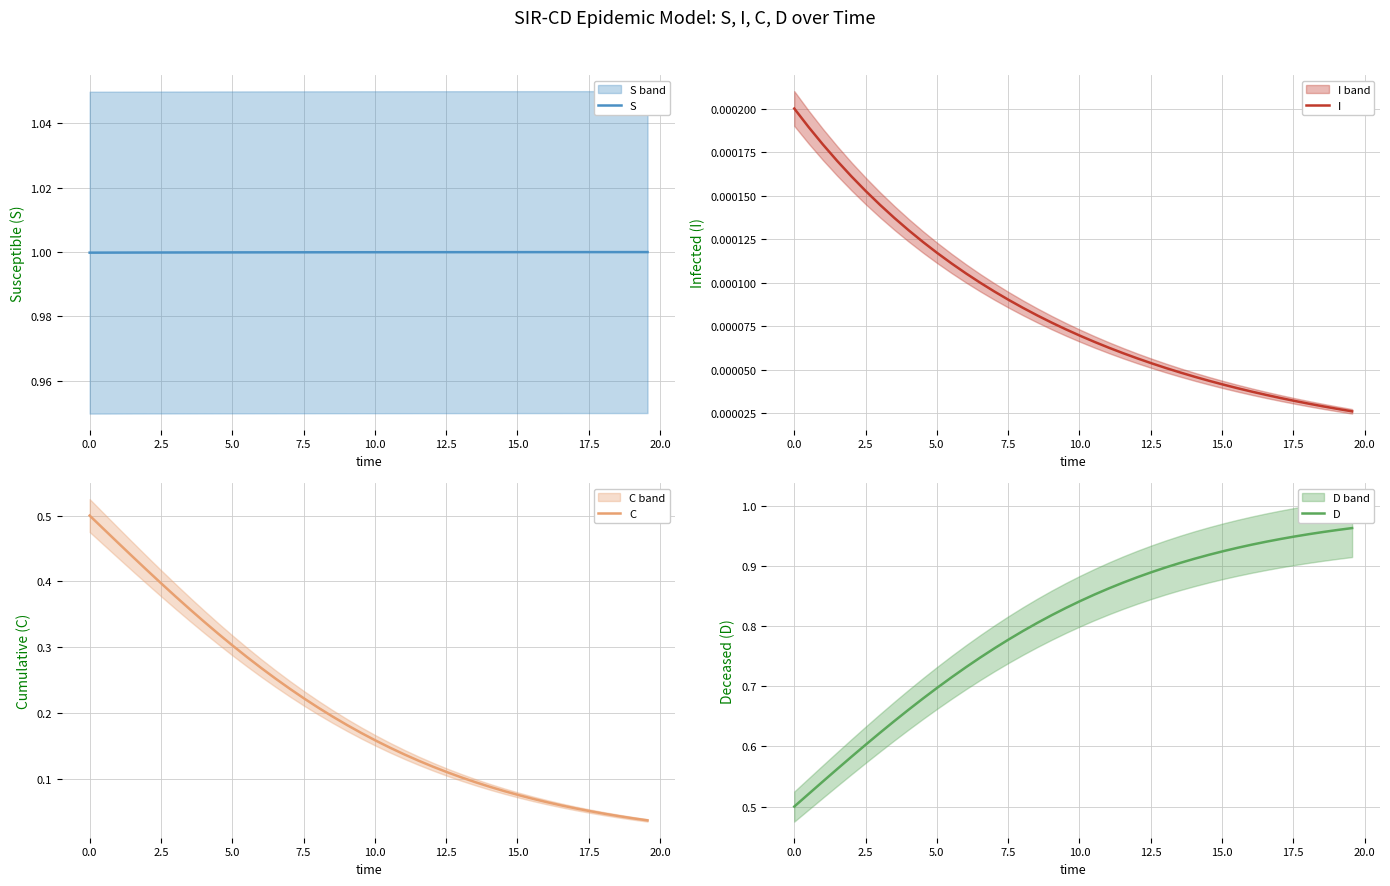

What is the value of the S point at the 25th from the left?

1.0